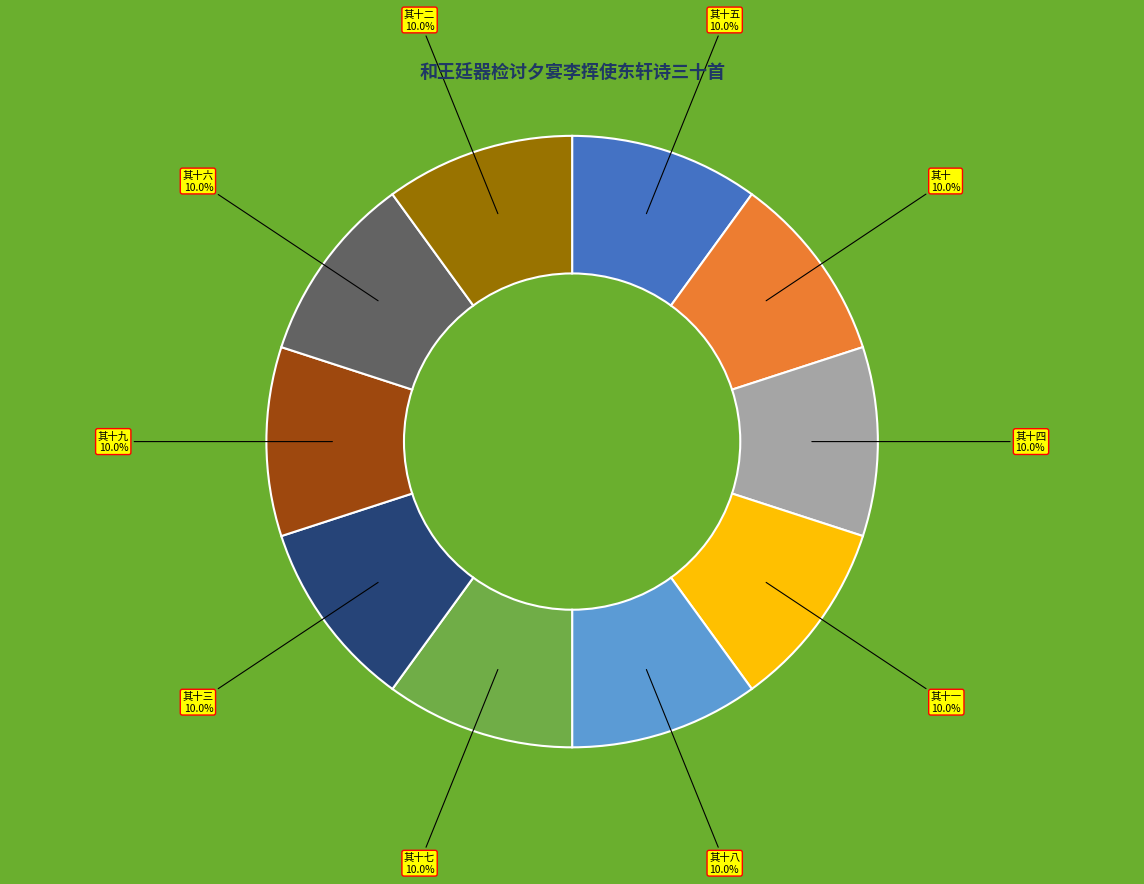

Is there any slice that represents more than half of the pie?

No